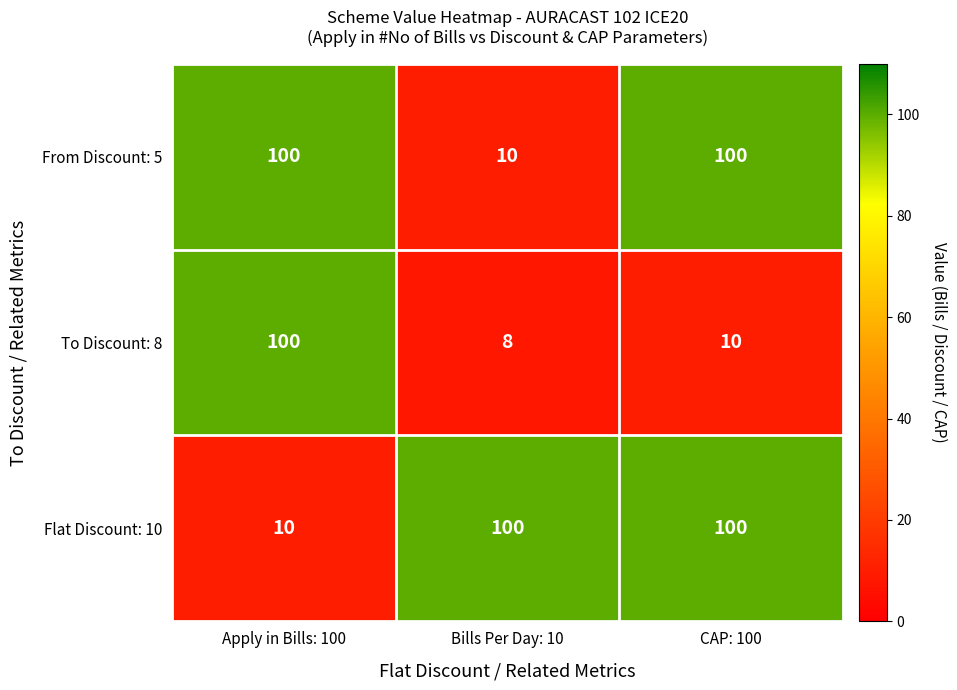

What is the total value across all series at Apply in Bills: 100?

210